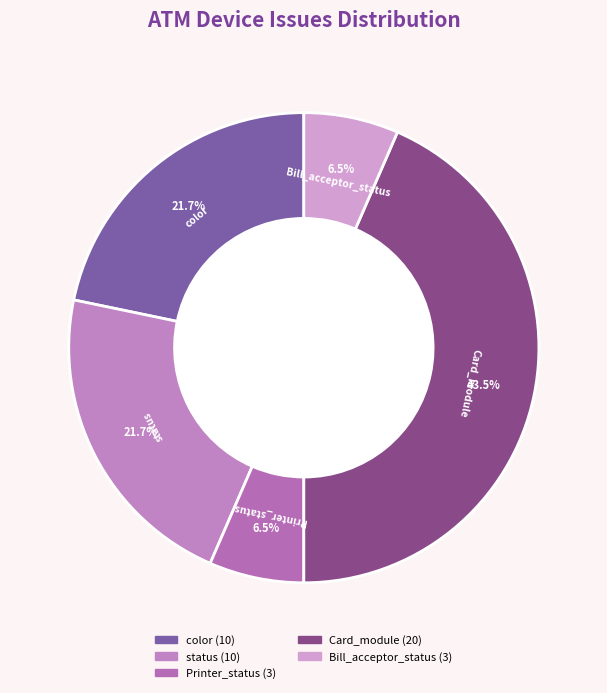

What is the largest slice in the pie chart?

Card_module